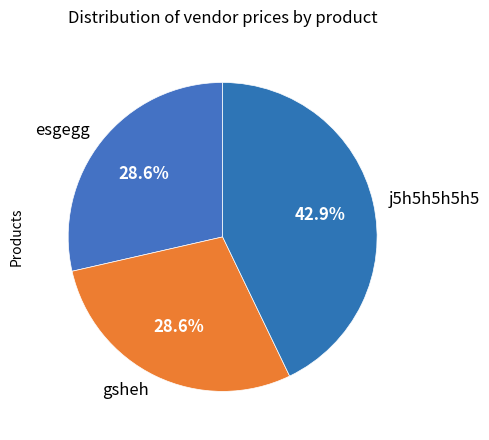

What percentage is NOT represented by gsheh?

71.4%